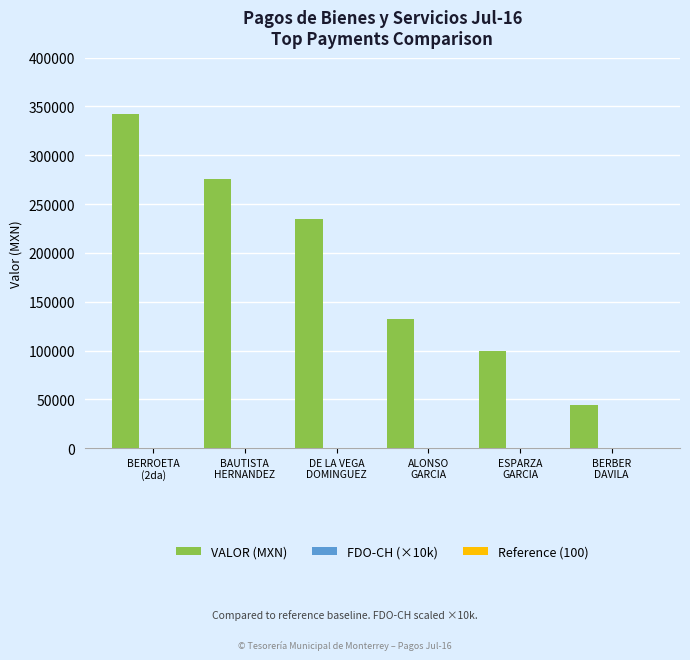

The value of VALOR (MXN) at BERBER
DAVILA is 18596.7. True or false?

False